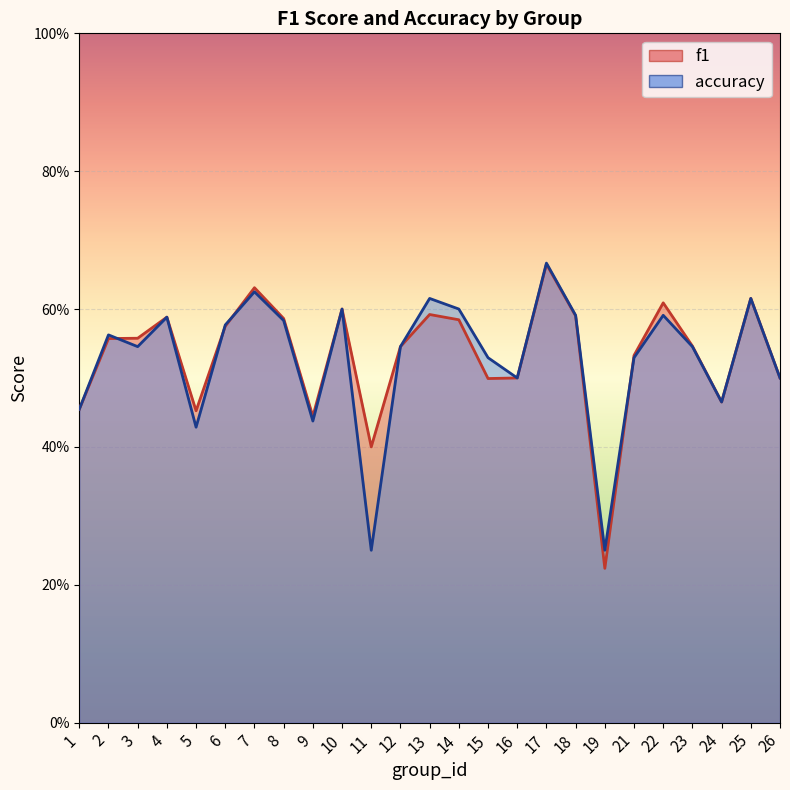

Rank the series by their maximum value, from highest to lowest.

accuracy, f1